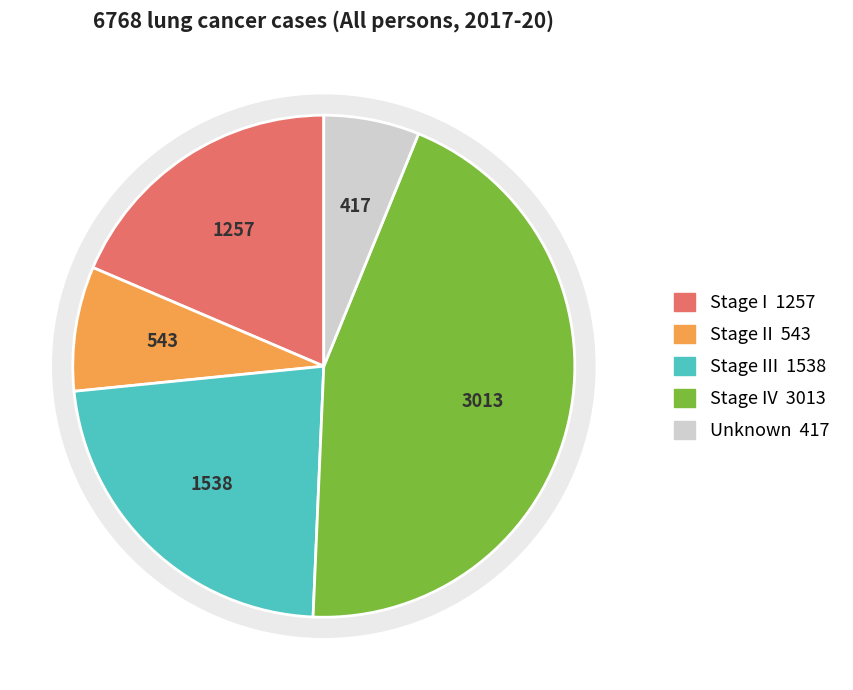

Approximately how many times larger is the value at Unknown compared to Stage III?

0.3